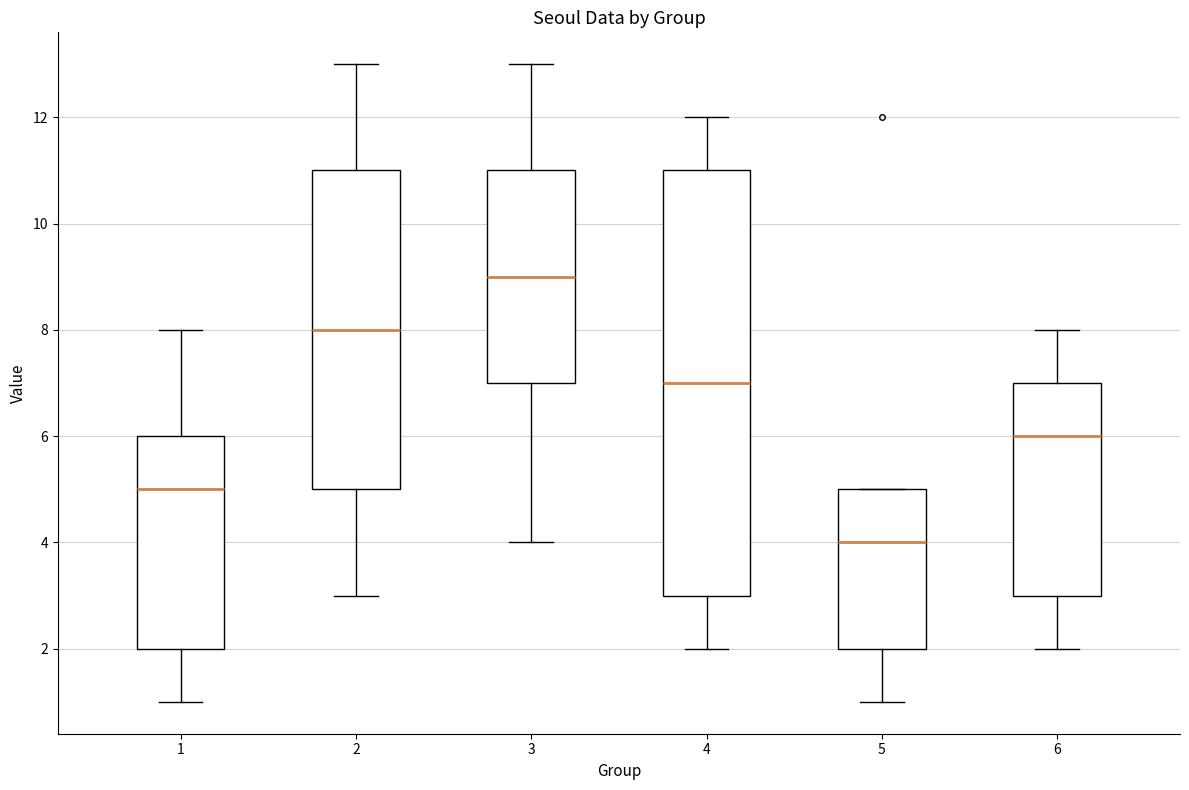

Which box has the highest median line?

3